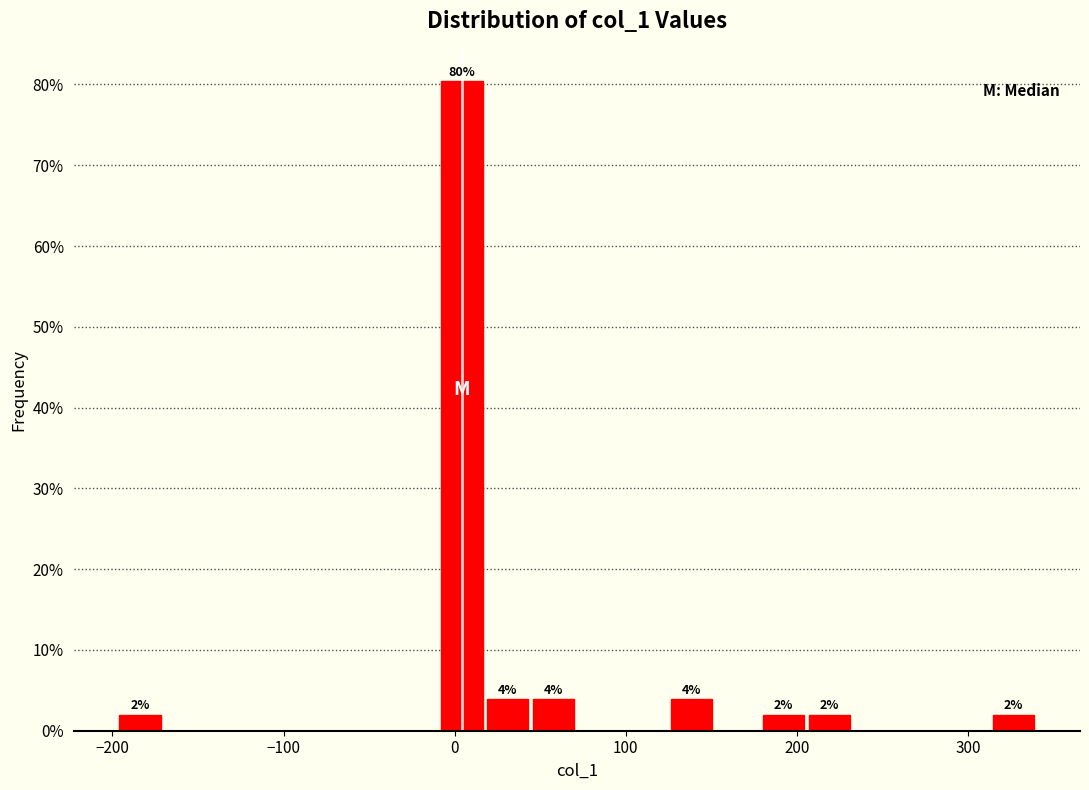

Read against the x-axis, roughly where is the centre of the tallest bar?

0